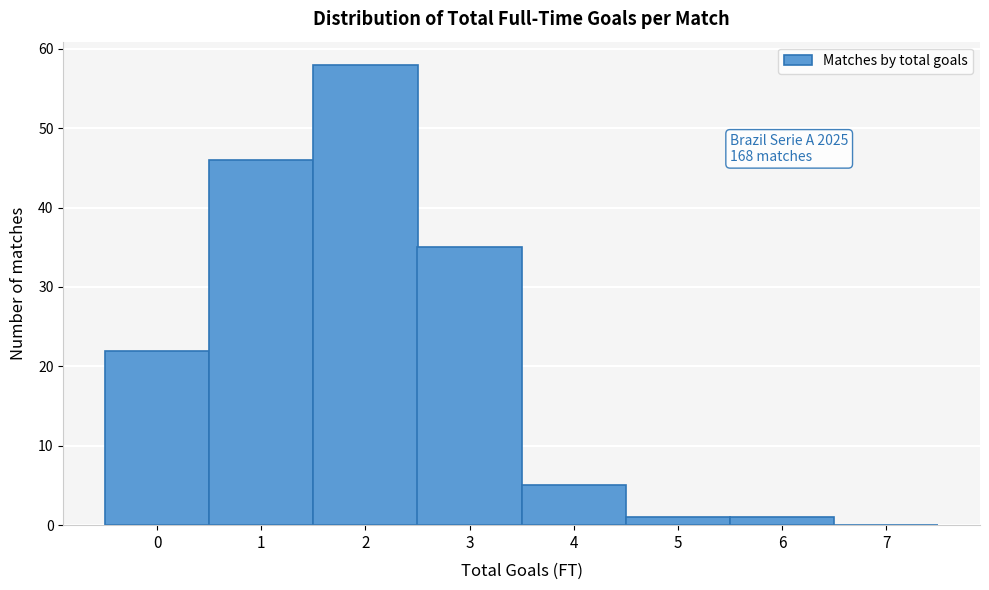

Over which range of the x-axis is the bar tallest?

1.5 to 2.5